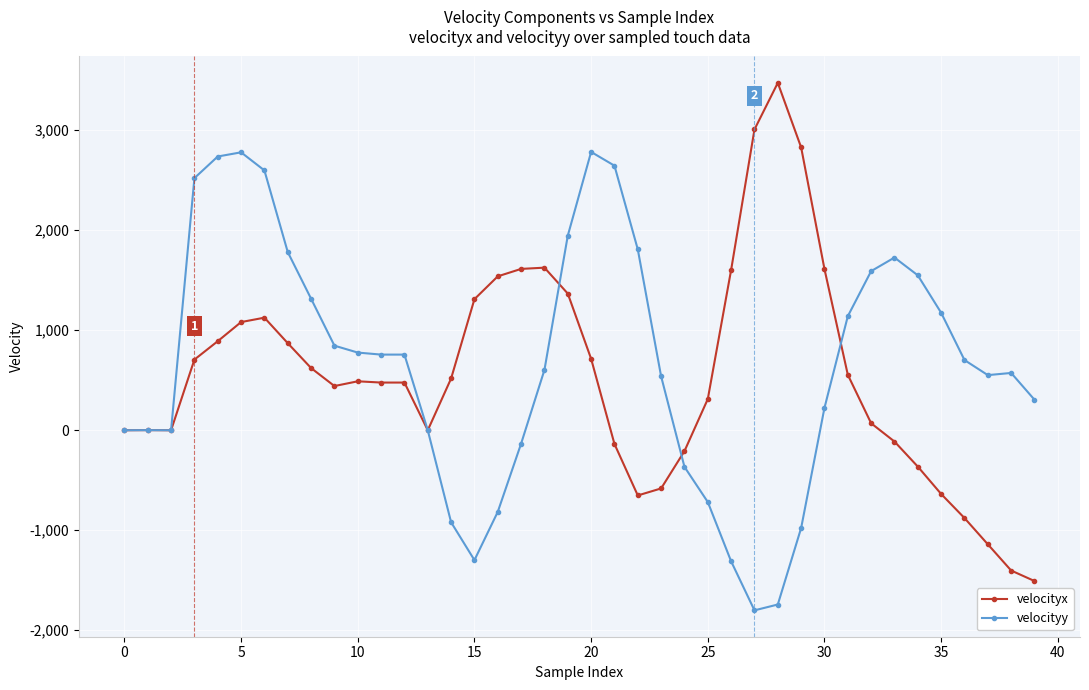

What is the smallest value displayed?

-1800.9